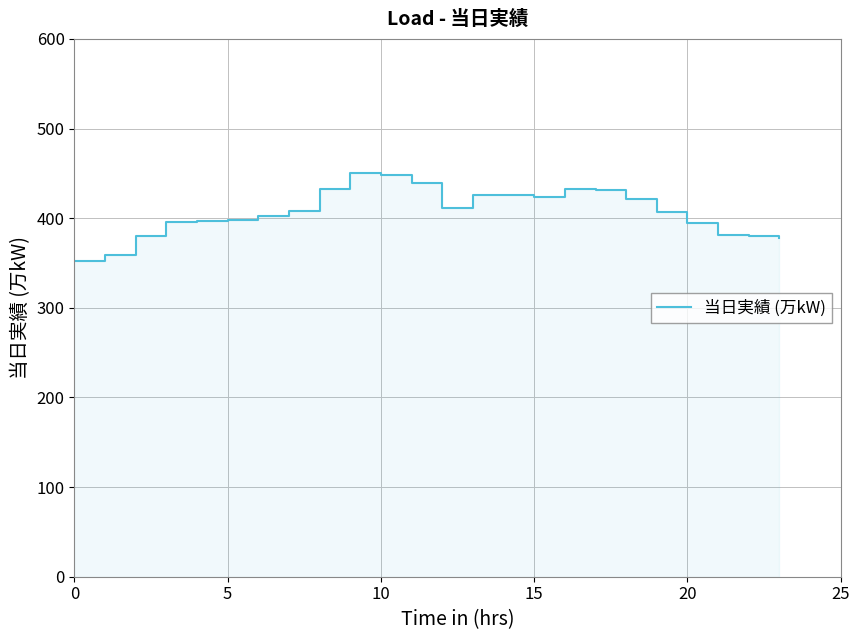

What is the maximum value shown in the chart?

451